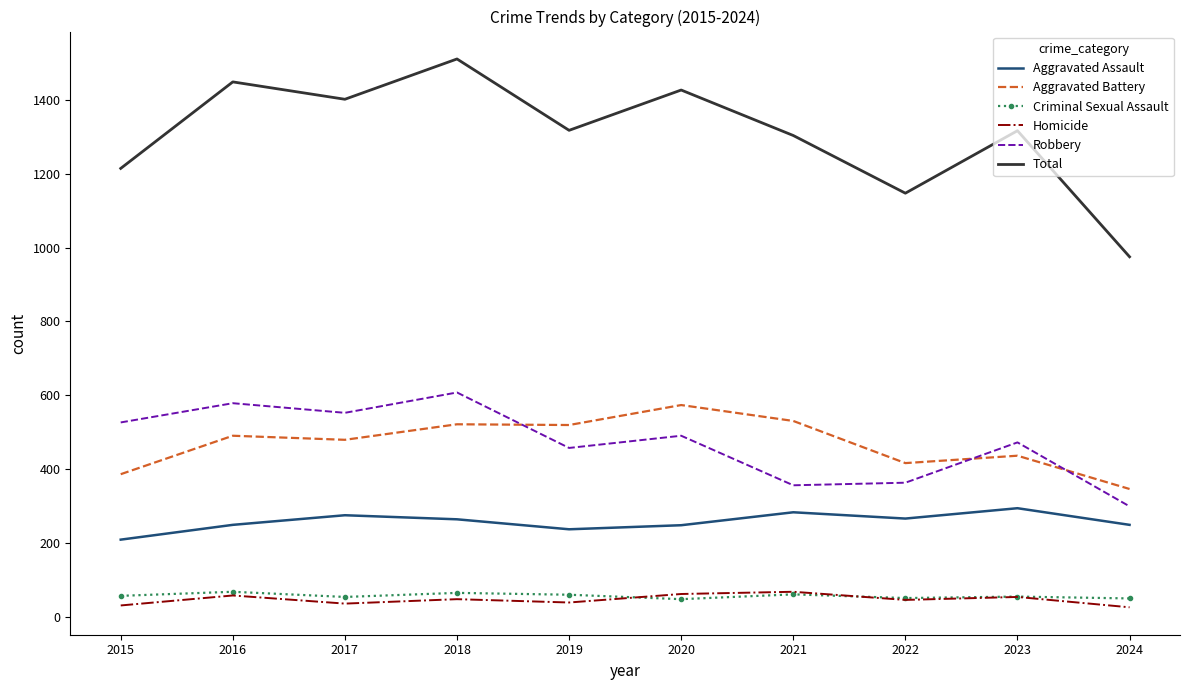

True or false: Homicide and Robbery intersect in this chart.

False